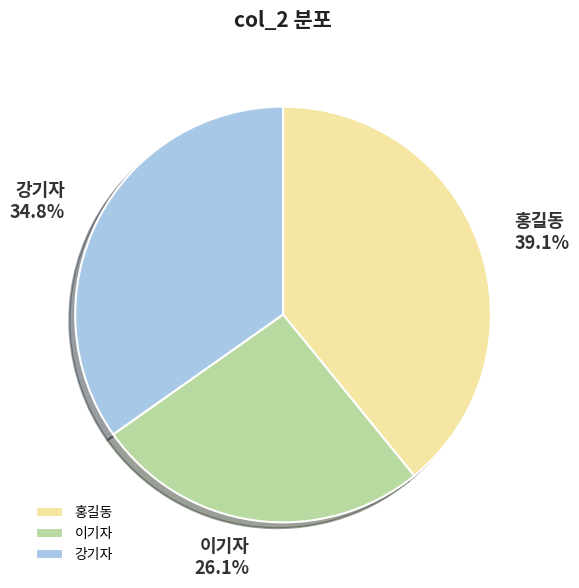

To the nearest percent, what is the combined percentage of 강기자 and 홍길동?

74%